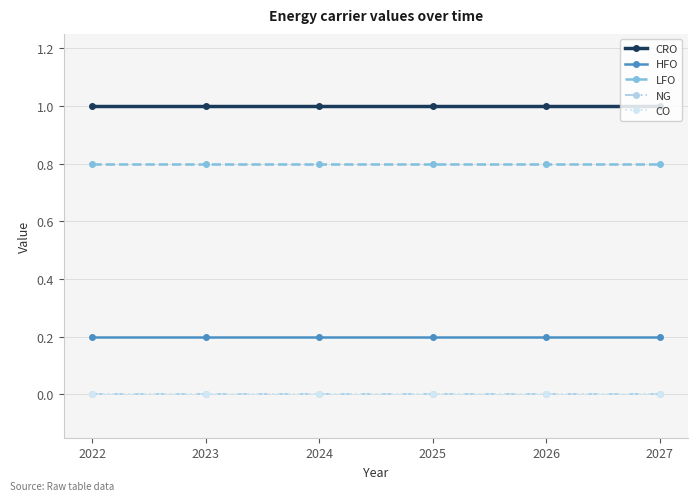

True or false: NG and HFO intersect in this chart.

False